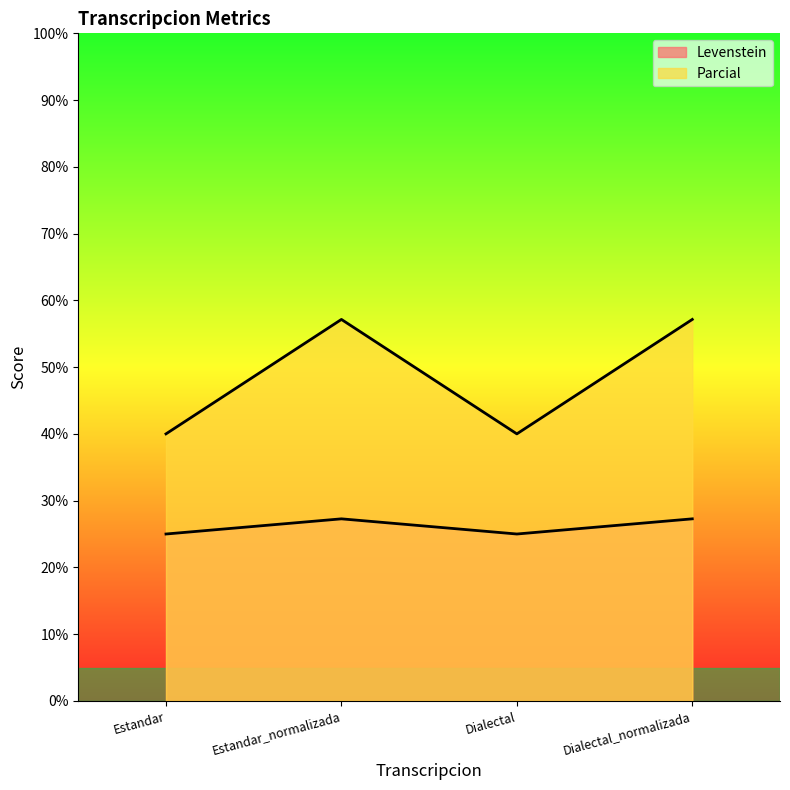

At which category is the sum across all series the highest?

Estandar_normalizada